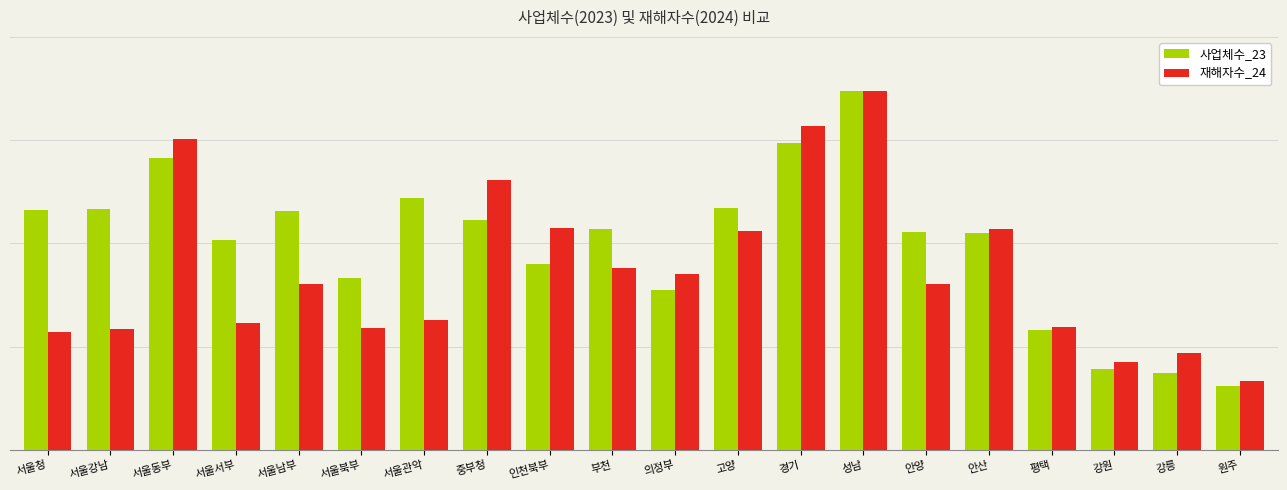

What is the sum of all 재해자수_24 values?

910154.9